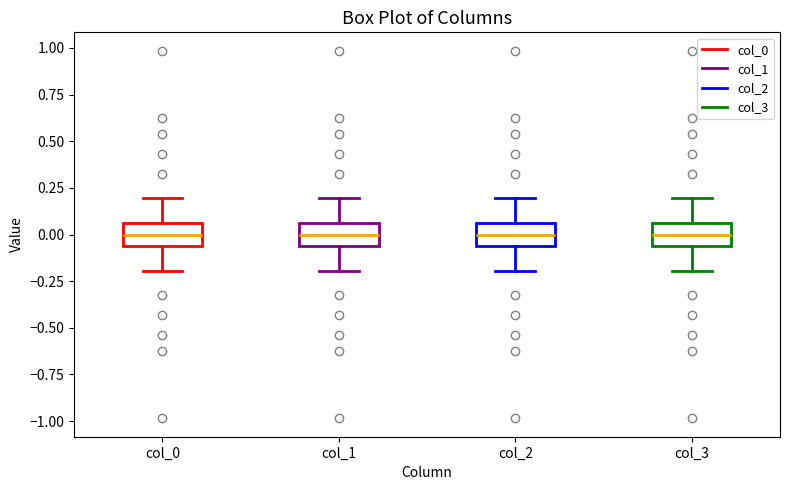

Reading left to right, transcribe this box plot: for each box, give where its median line is, the range the box spans, and where its two whiskers end, as read against the y-axis. The values are not printed on the chart, so give them approximately, as read against the axis.

col_0: median 0.00, box -0.05 to 0.05, whiskers -0.20 to 0.20
col_1: median 0.00, box -0.05 to 0.05, whiskers -0.20 to 0.20
col_2: median 0.00, box -0.05 to 0.05, whiskers -0.20 to 0.20
col_3: median 0.00, box -0.05 to 0.05, whiskers -0.20 to 0.20